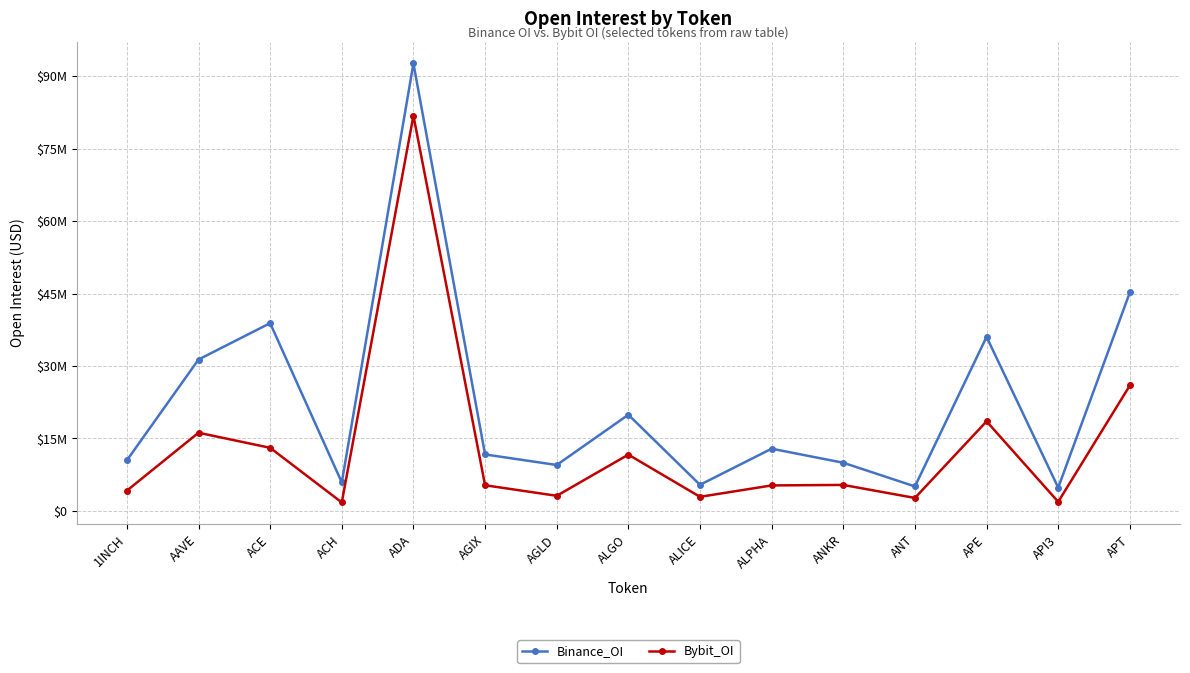

Does the chart have visible grid lines?

Yes